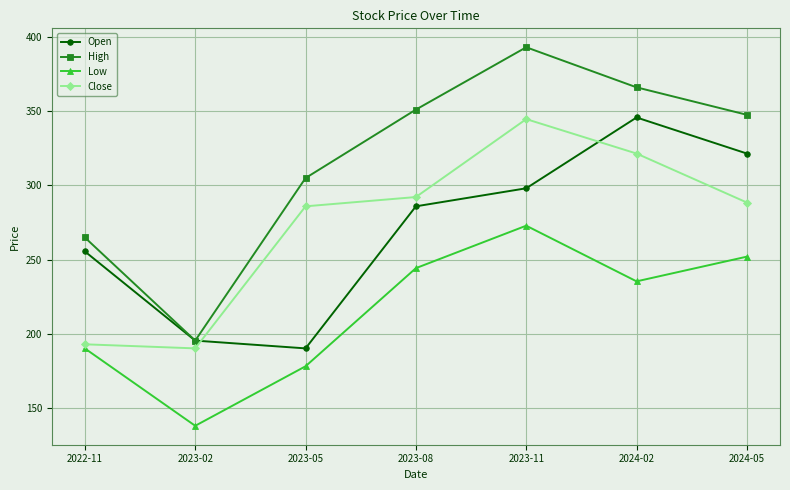

Which series has the widest spread of values?

High